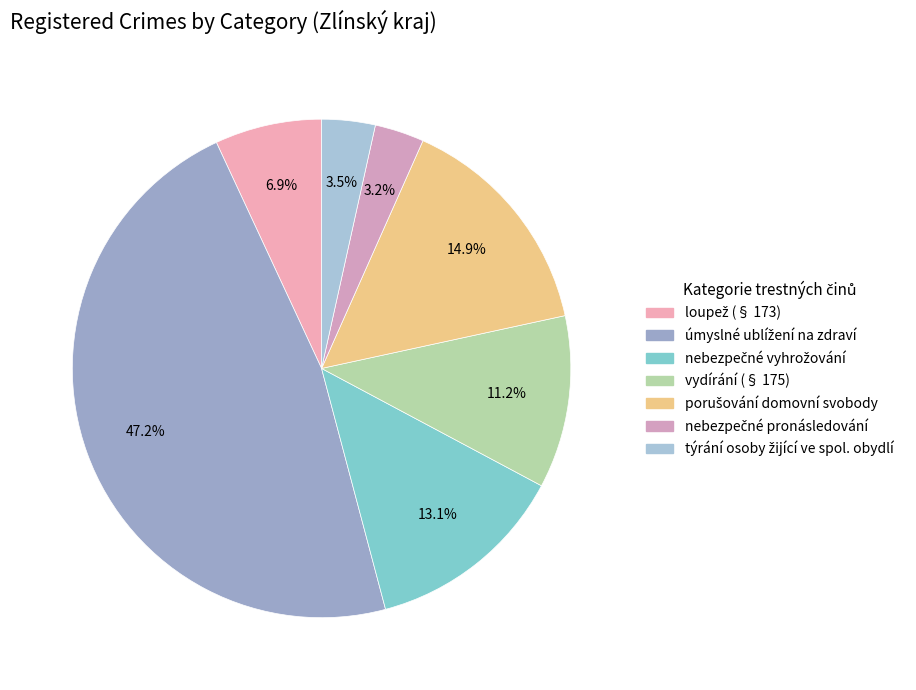

Count the number of slices in the pie.

7